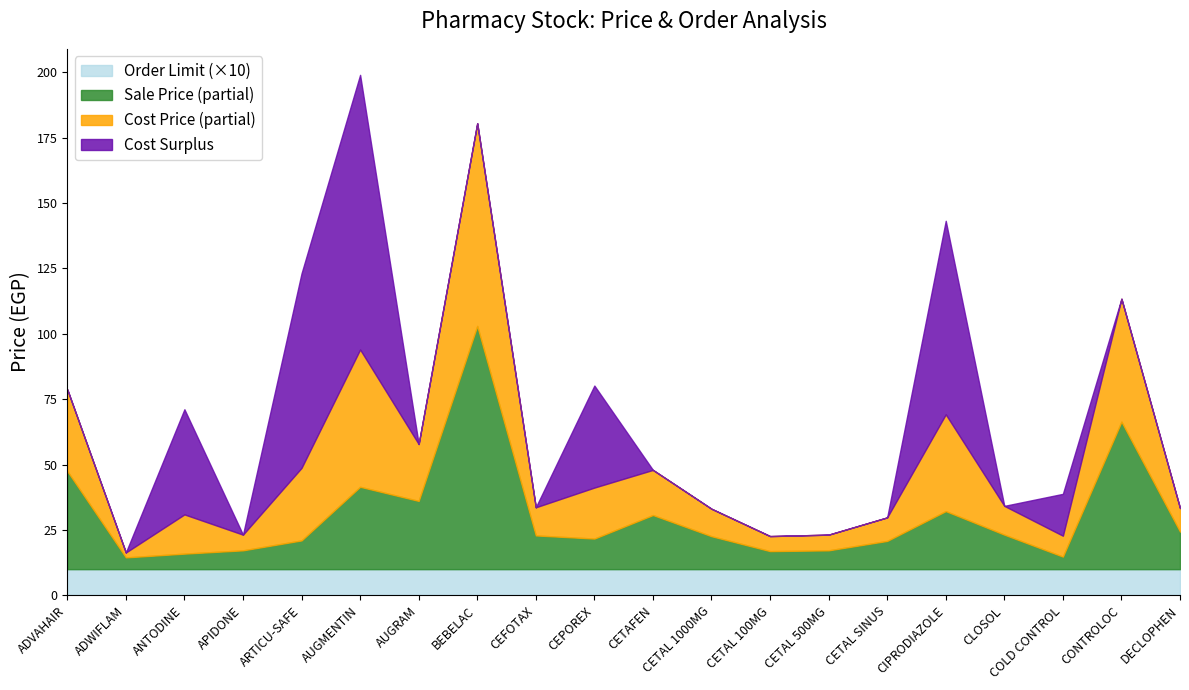

What is the total value across all series at CETAFEN?

48.0